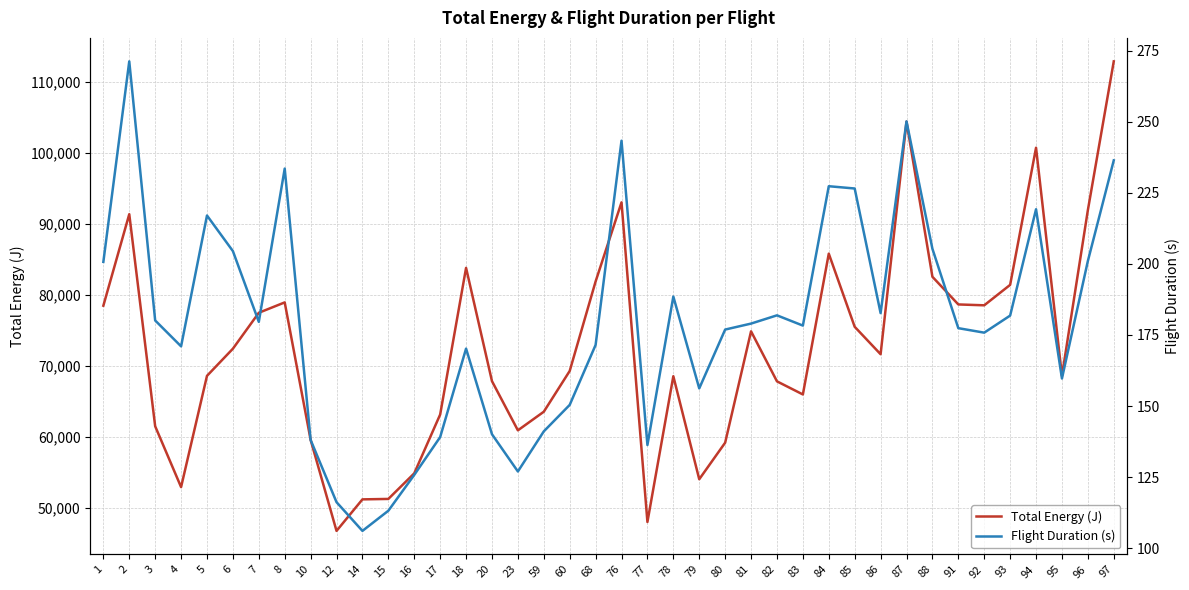

How many lines are shown in the chart?

2